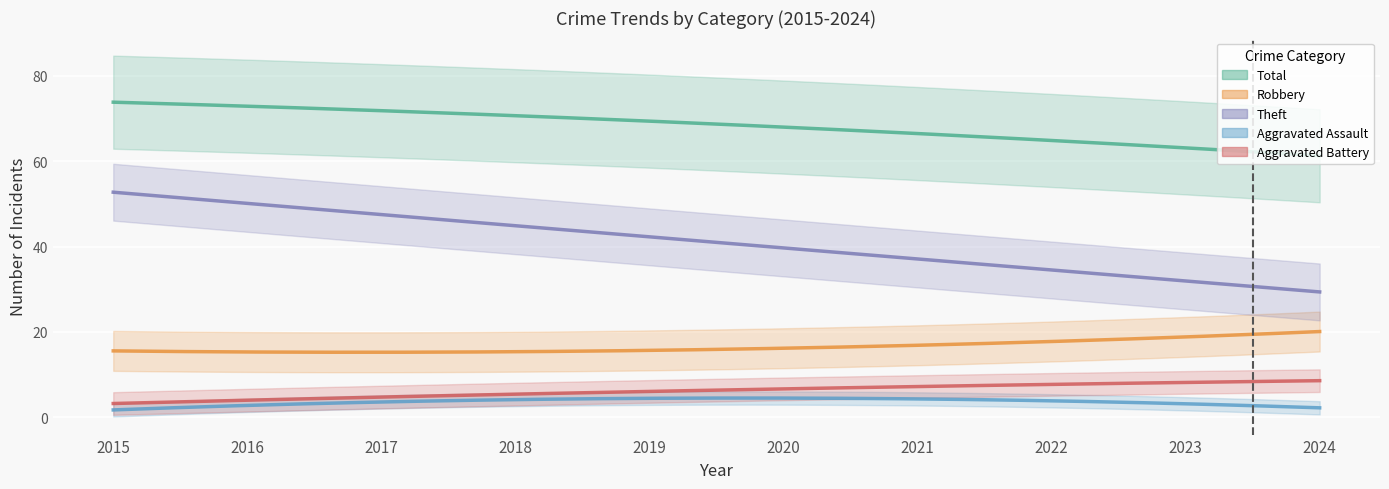

How many lines are shown in the chart?

5